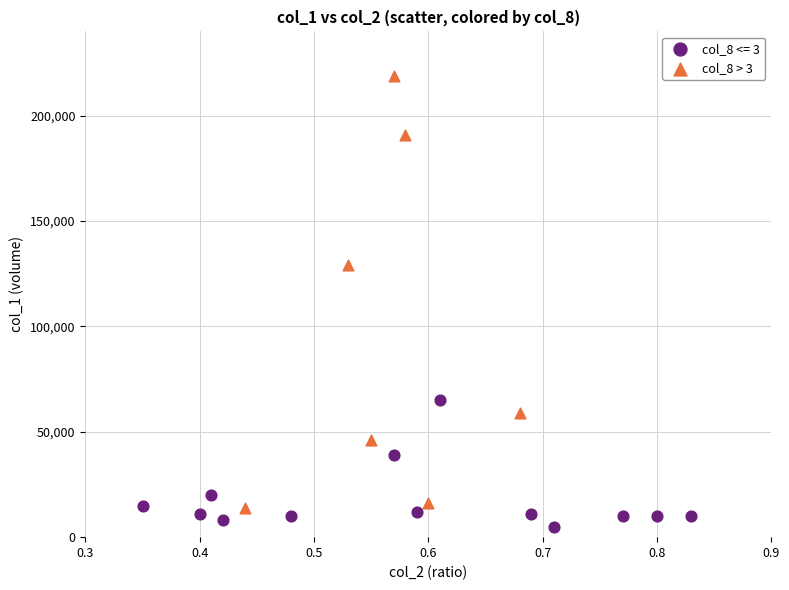

Which series reaches the maximum Y coordinate?

col_8 > 3